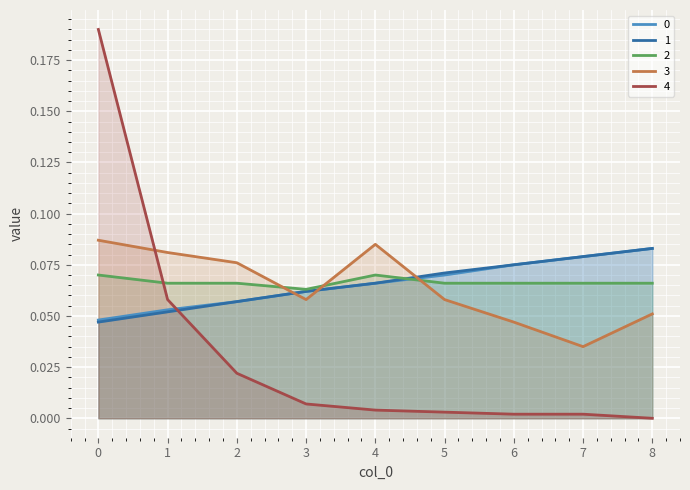

What is the sum of the 3 values at 0 and 5?

0.1